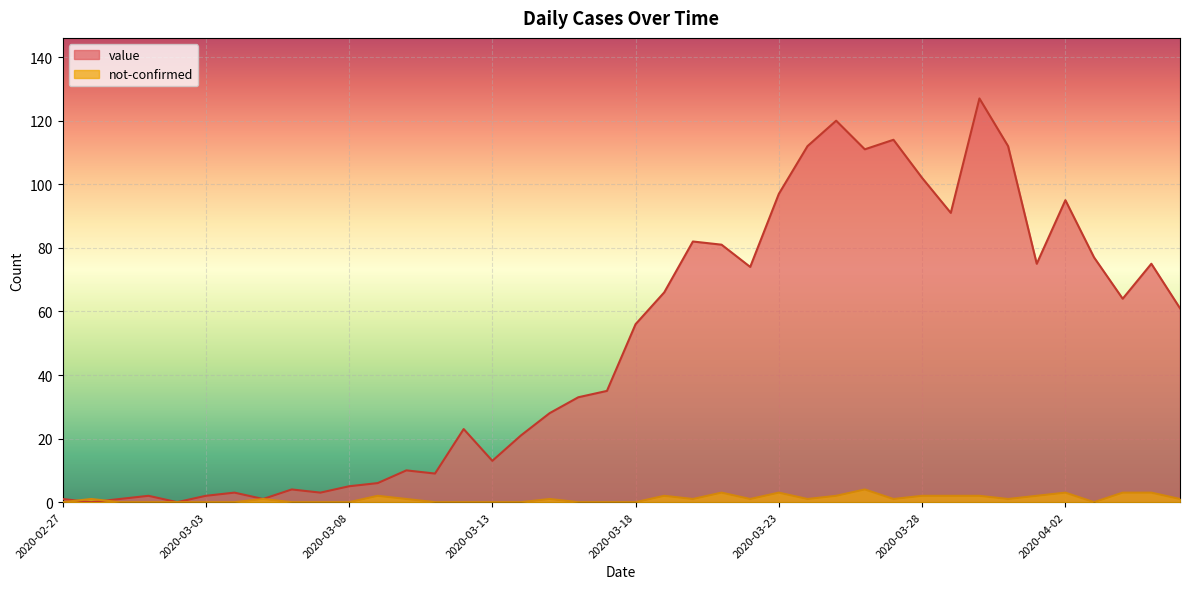

What is the difference between the second highest and minimum values in the value series?

120